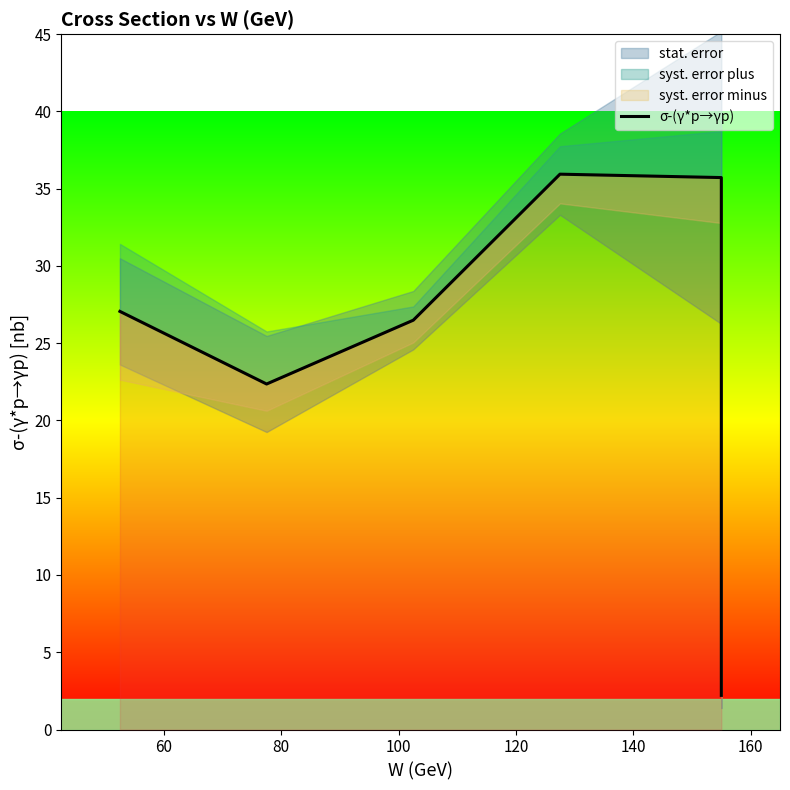

What is the value of the 2nd point from the left?

22.4